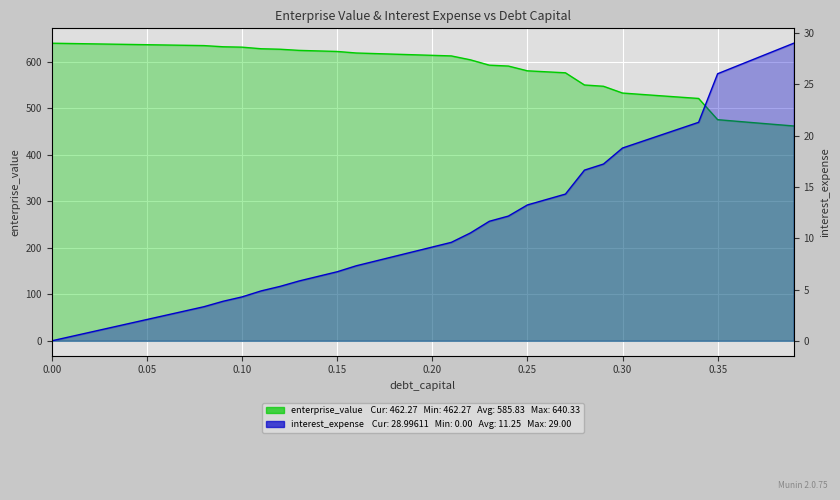

What is the value of the enterprise_value point at the 26th from the left?

580.9